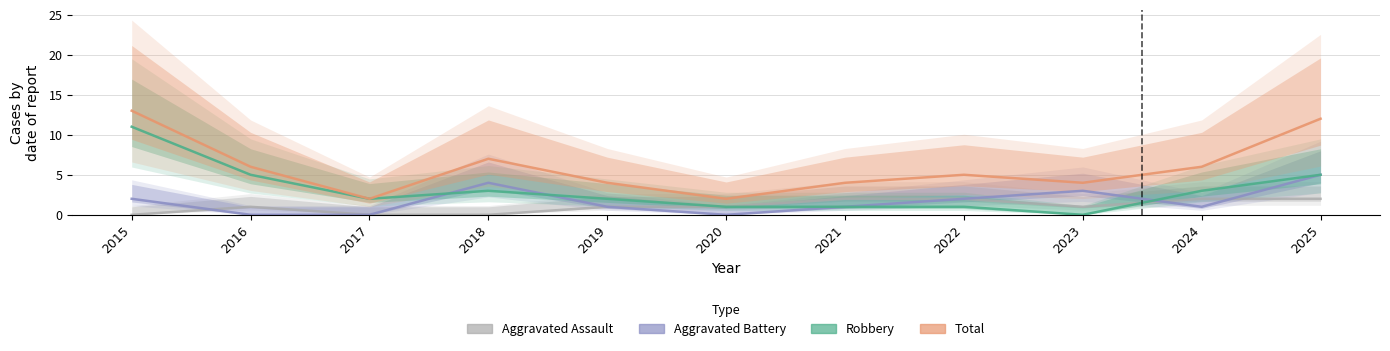

True or false: Total and Robbery cross at least once.

False